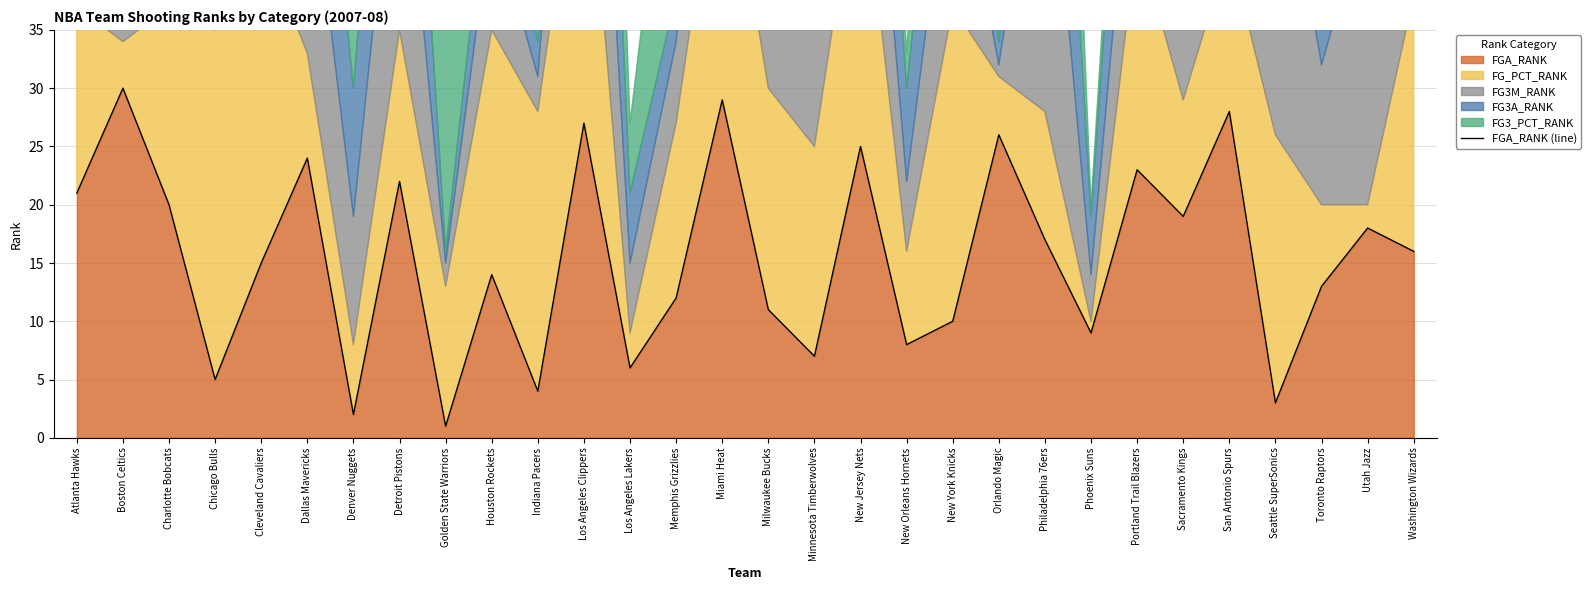

Rank the categories by value from lowest to highest.

Golden State Warriors, Denver Nuggets, Seattle SuperSonics, Indiana Pacers, Chicago Bulls, Los Angeles Lakers, Minnesota Timberwolves, New Orleans Hornets, Phoenix Suns, New York Knicks, Milwaukee Bucks, Memphis Grizzlies, Toronto Raptors, Houston Rockets, Cleveland Cavaliers, Washington Wizards, Philadelphia 76ers, Utah Jazz, Sacramento Kings, Charlotte Bobcats, Atlanta Hawks, Detroit Pistons, Portland Trail Blazers, Dallas Mavericks, New Jersey Nets, Orlando Magic, Los Angeles Clippers, San Antonio Spurs, Miami Heat, Boston Celtics